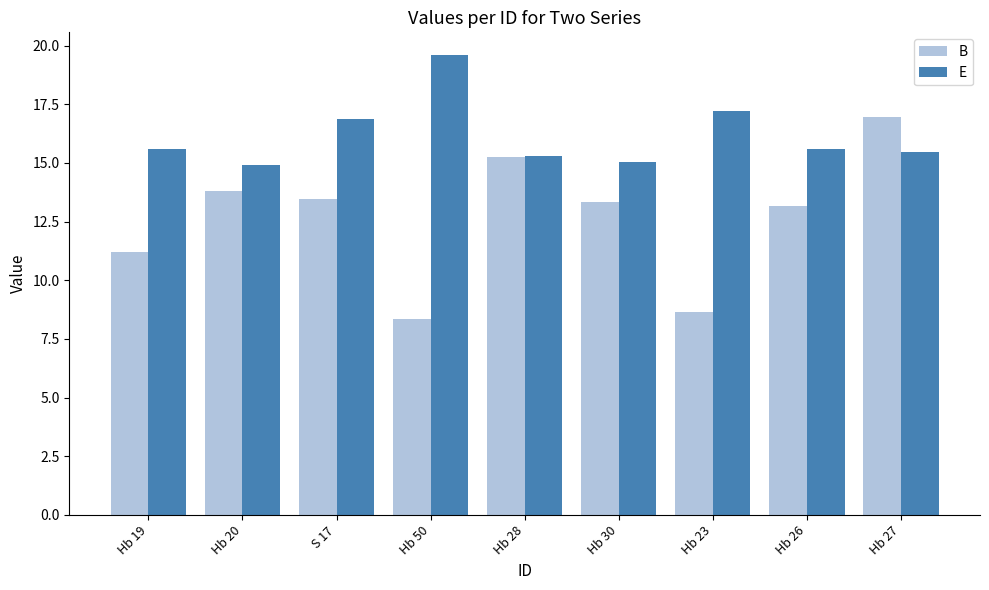

Which series has the largest total across all categories?

E